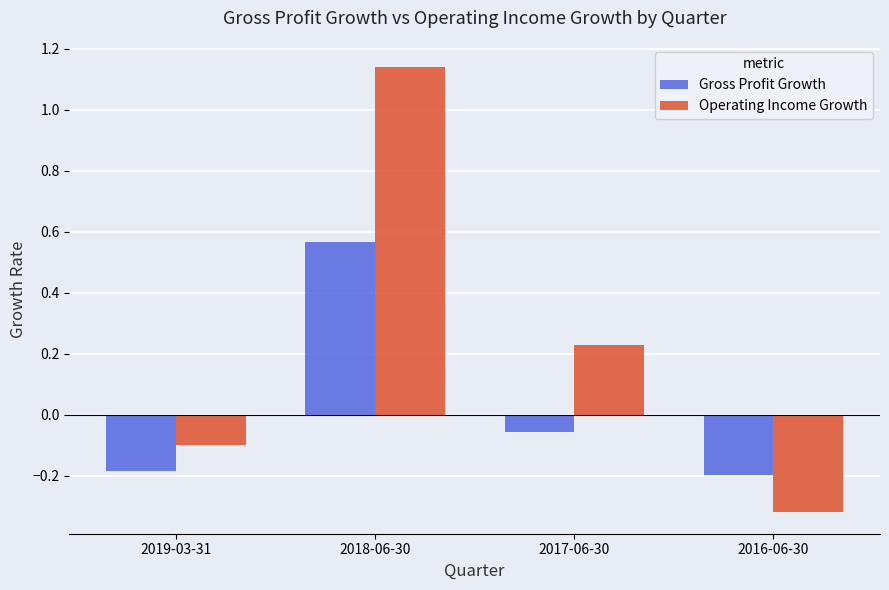

Between 2019-03-31 and 2017-06-30, which series saw the biggest shift?

Operating Income Growth